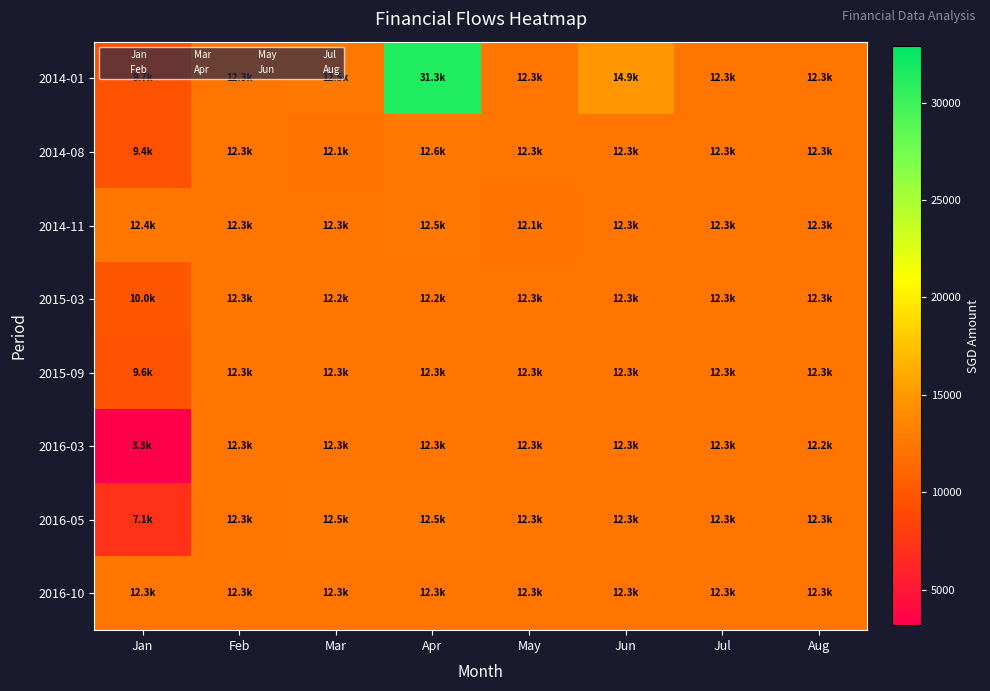

Rank the series at Jun from highest to lowest value.

2014-01, 2014-08, 2014-11, 2016-03, 2016-05, 2015-03, 2015-09, 2016-10